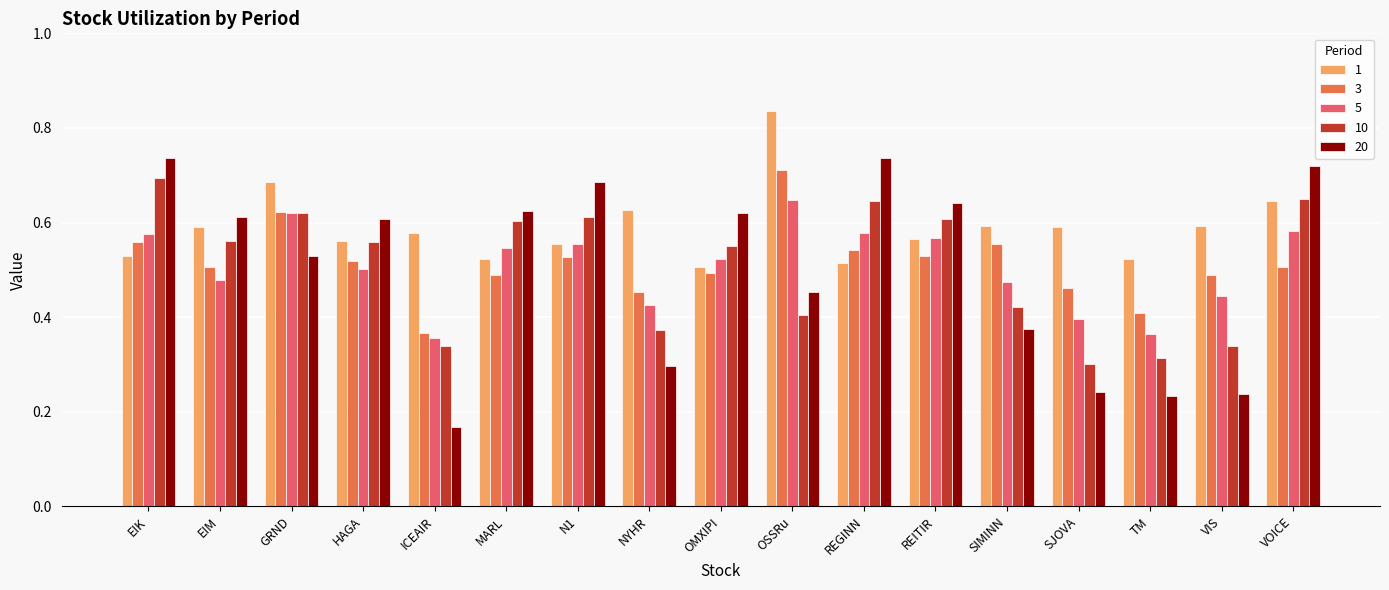

Count the number of categories in the chart.

17